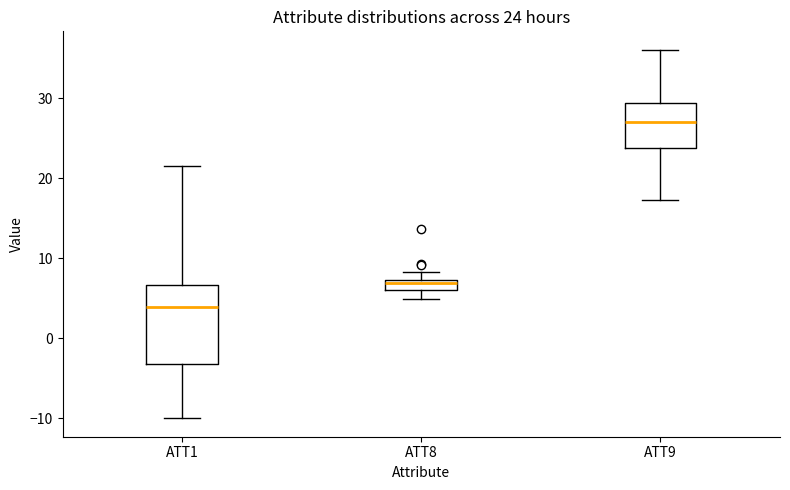

Comparing the boxes themselves (not the whiskers), which one is the tallest?

ATT1